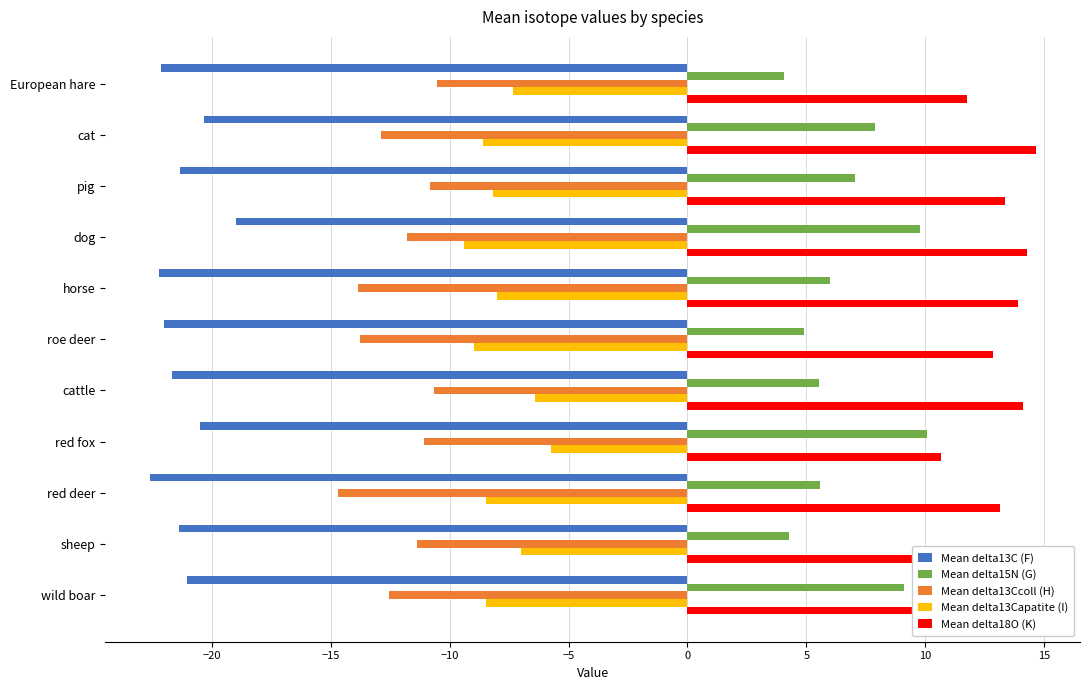

True or false: Mean delta18O (K) has a value of 13.0 at sheep.

True